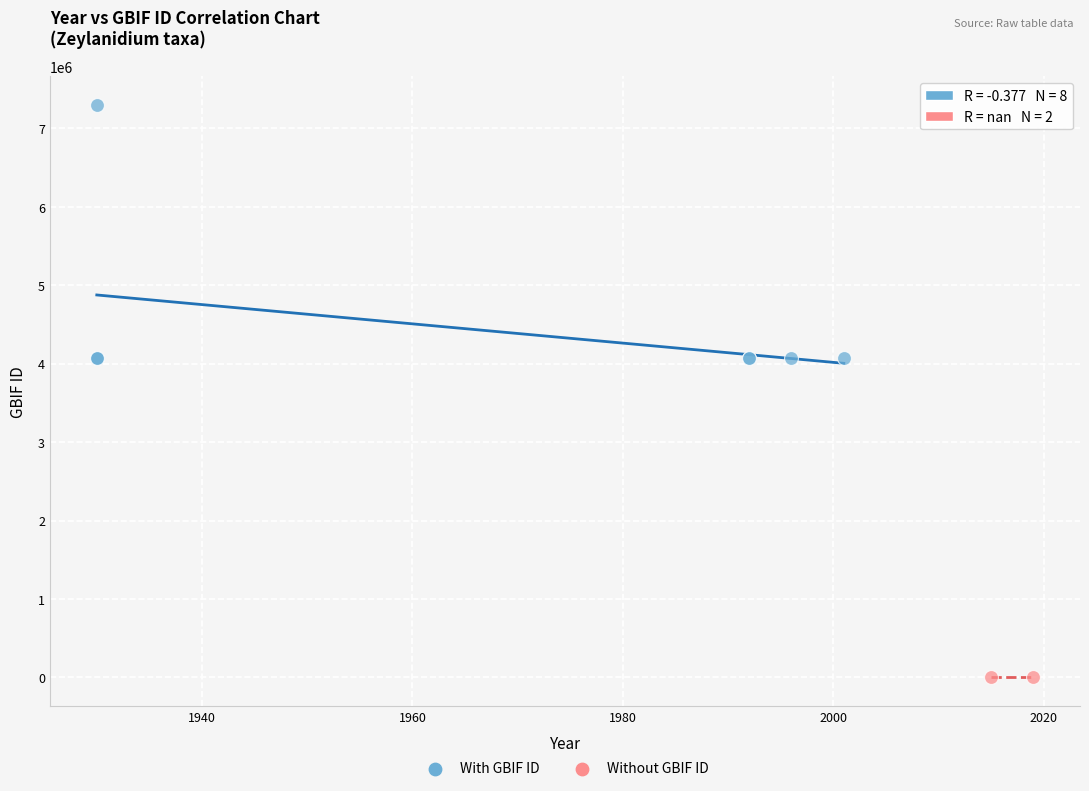

Which series reaches the maximum Y coordinate?

With GBIF ID